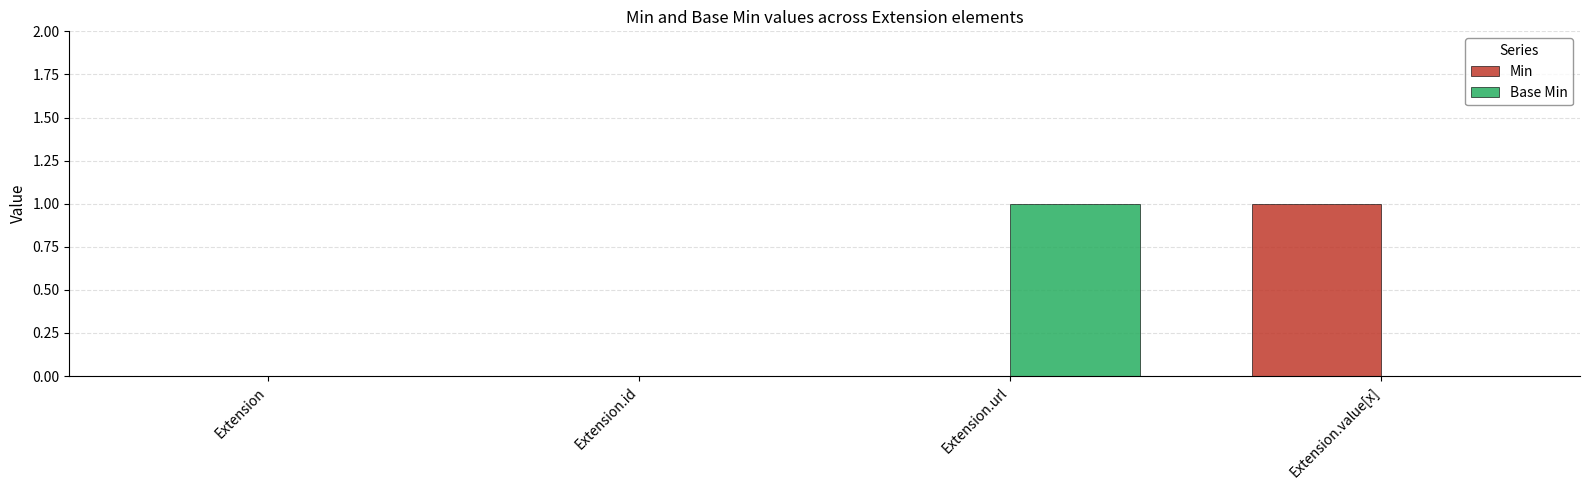

Count the Min values in the range 0 to 1.

4